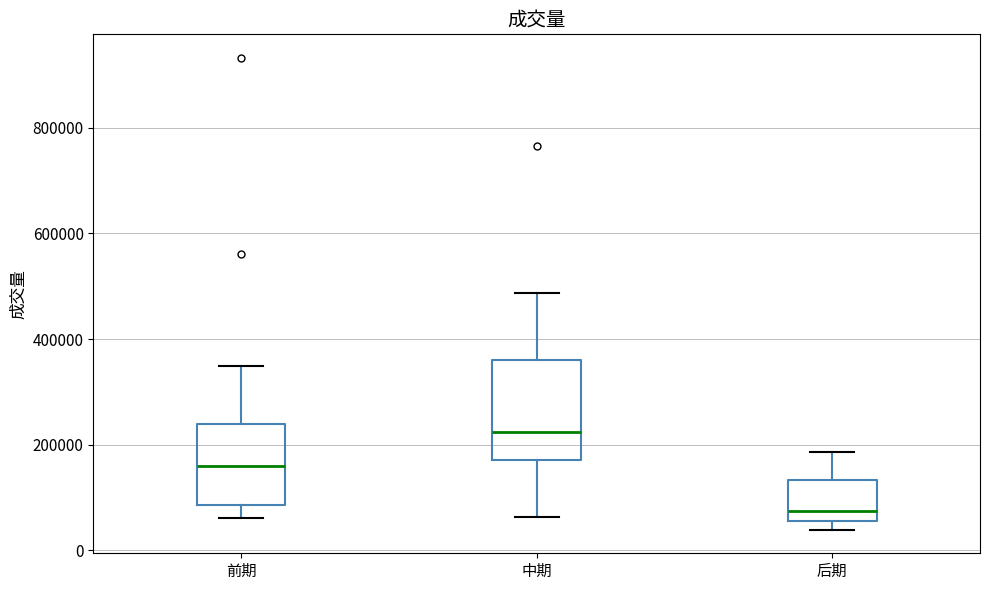

Reading left to right, read every box against the y-axis: the position of its median line, the range the box covers, and the ends of its whiskers. The values are not printed on the chart, so give them approximately, as read against the axis.

前期: median 160000, box 80000 to 240000, whiskers 60000 to 340000
中期: median 220000, box 180000 to 360000, whiskers 60000 to 480000
后期: median 80000, box 60000 to 140000, whiskers 40000 to 180000